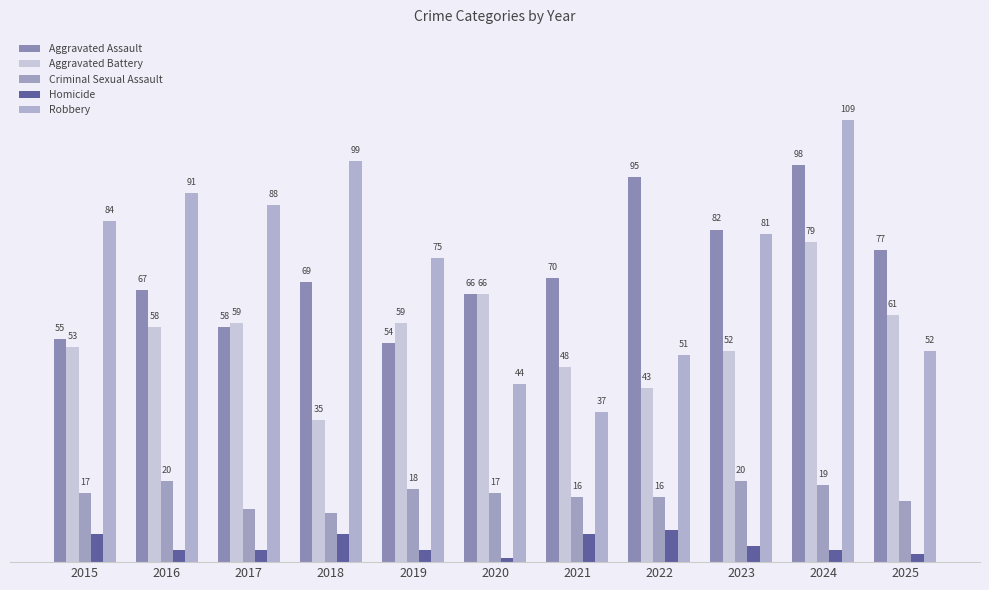

What is the difference between the maximum and minimum values in the Criminal Sexual Assault series?

8